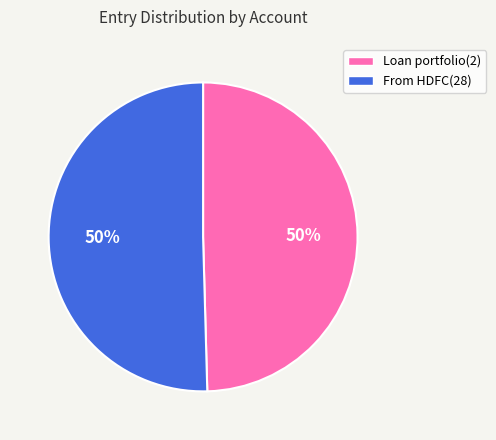

The Loan portfolio(2) slice represents 40% of the pie. True or false?

False